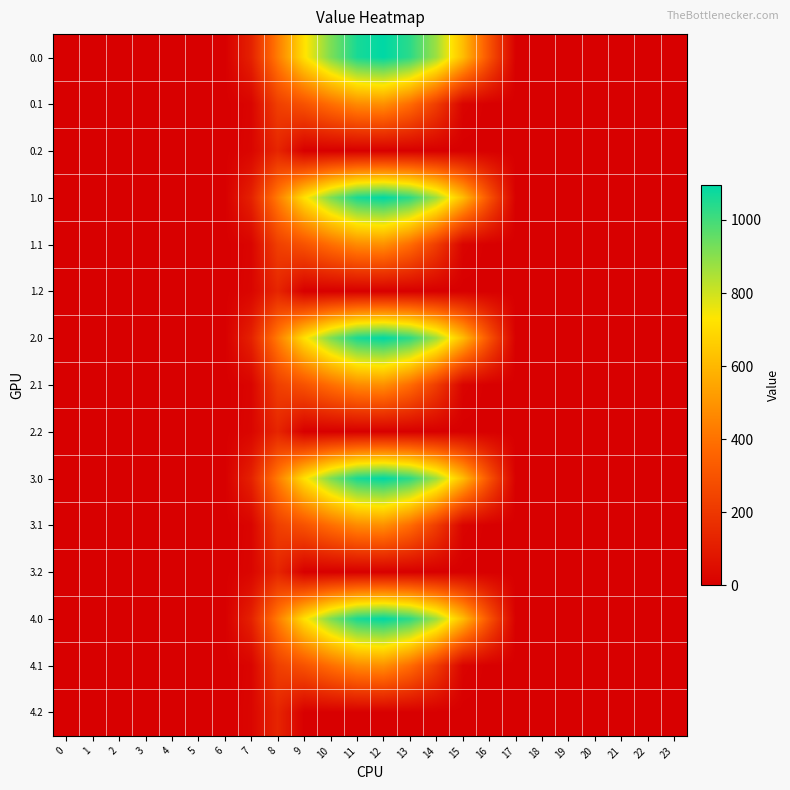

List the series in order of their peak value, lowest first.

0.2, 1.2, 2.2, 3.2, 4.2, 0.1, 1.1, 2.1, 3.1, 4.1, 0.0, 1.0, 2.0, 3.0, 4.0